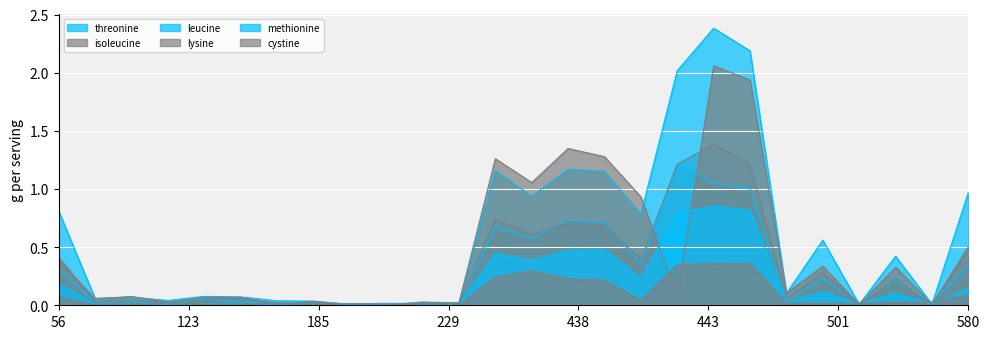

What is the difference between the second highest and minimum values in the methionine series?

0.8